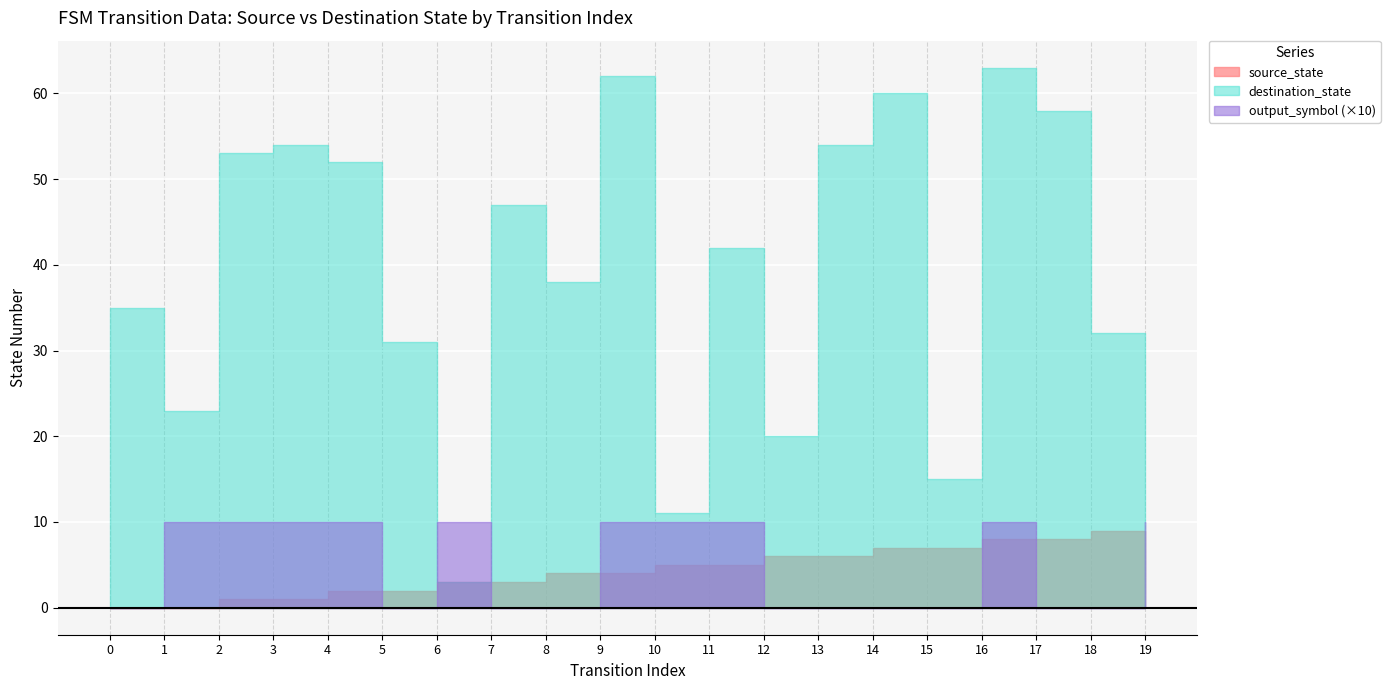

Rank the categories by input_num value from highest to lowest.

0, 1, 2, 3, 4, 5, 6, 7, 8, 9, 10, 11, 12, 13, 14, 15, 16, 17, 18, 19